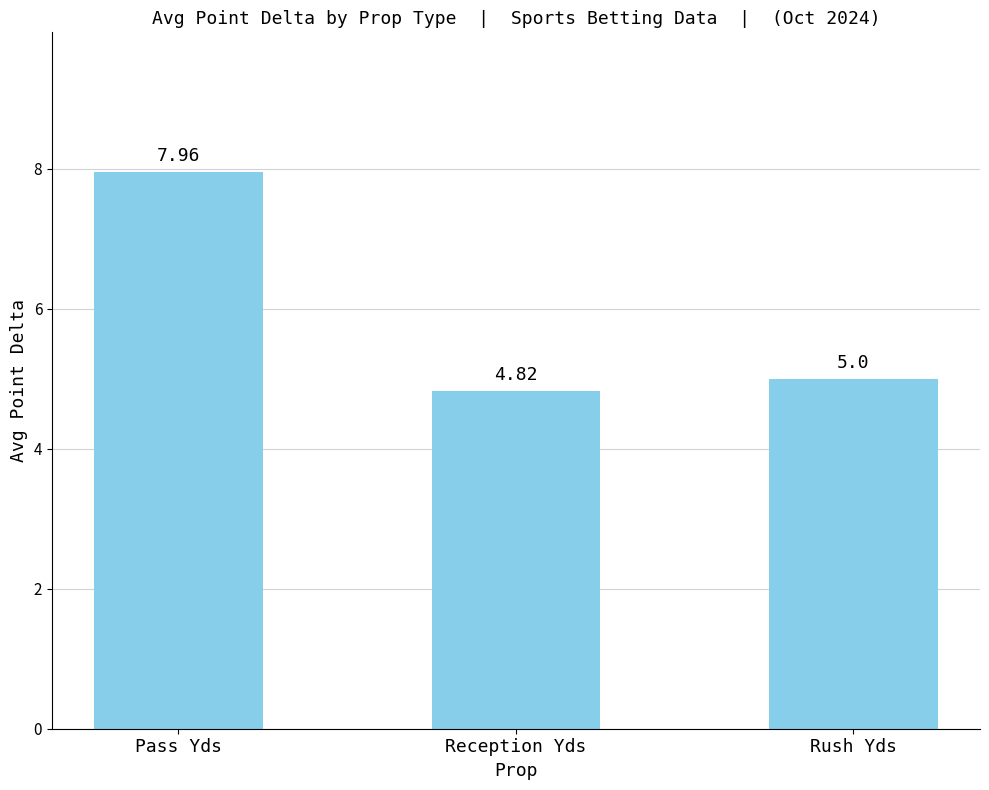

What is the label of the 2nd bar from the left?

Reception Yds